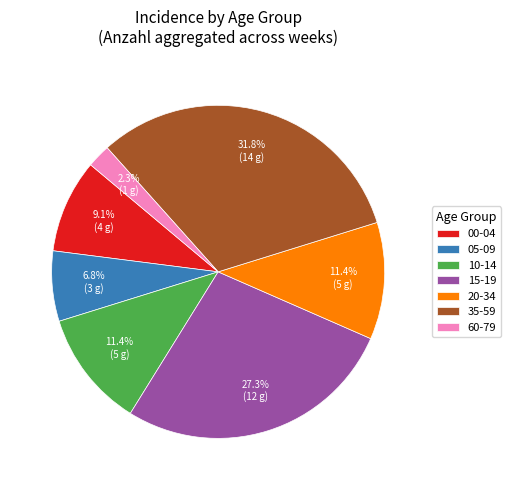

Which category has the smallest portion of the pie?

60-79